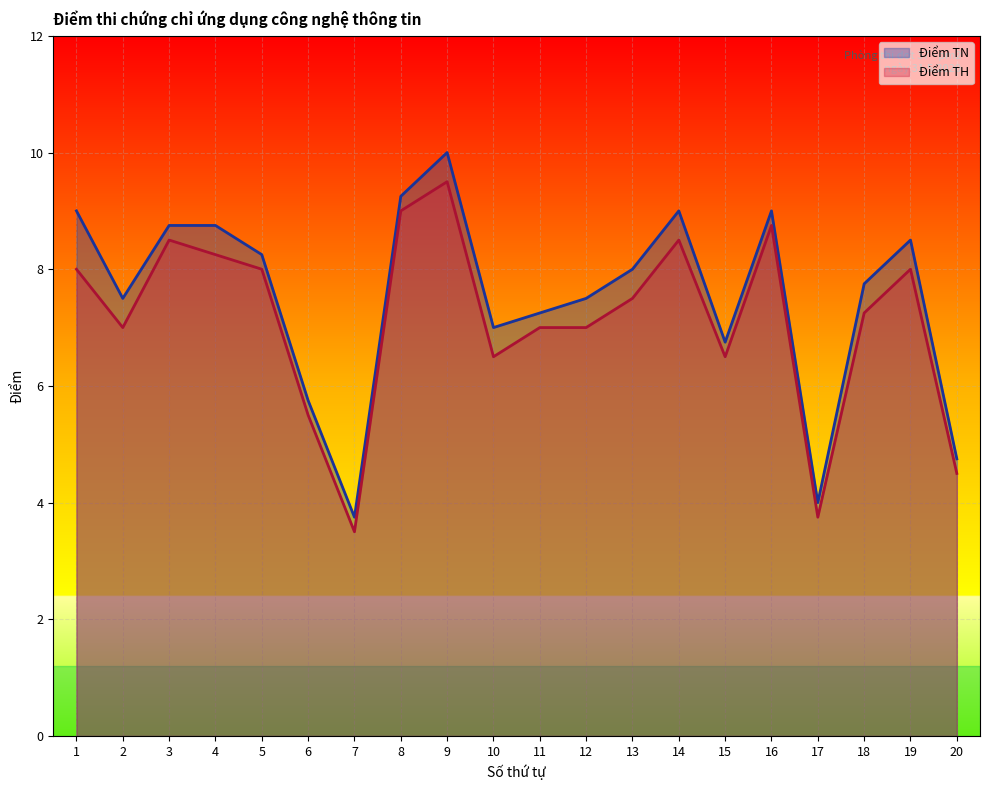

Is it true that Điểm TN equals 9.2 at 8?

True